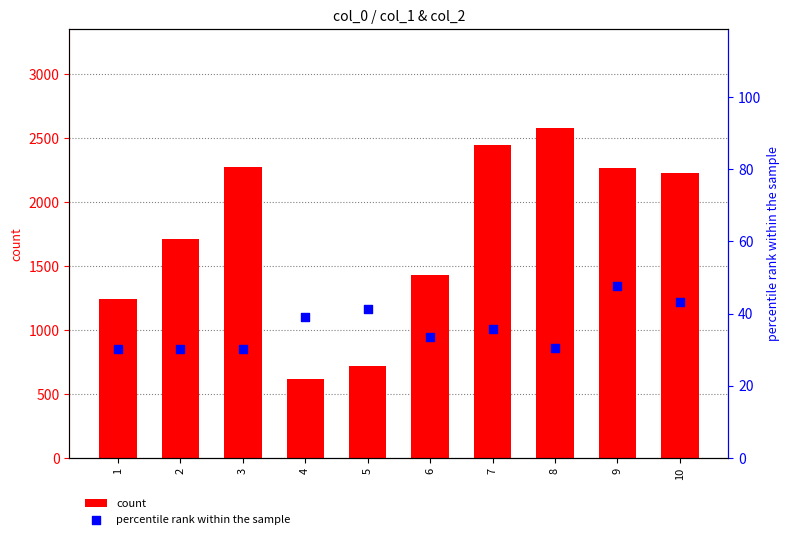

Which series has the widest spread of Y values?

count